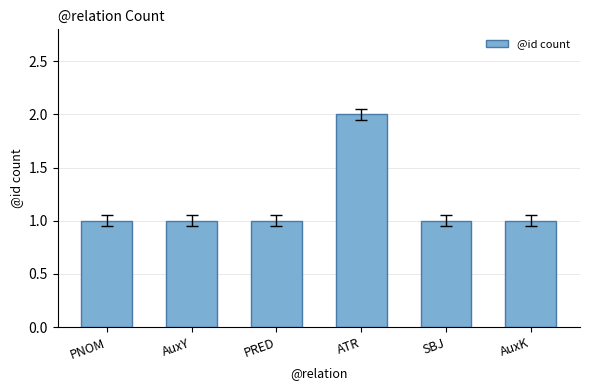

The chart shows a value of 2 at SBJ. True or false?

False